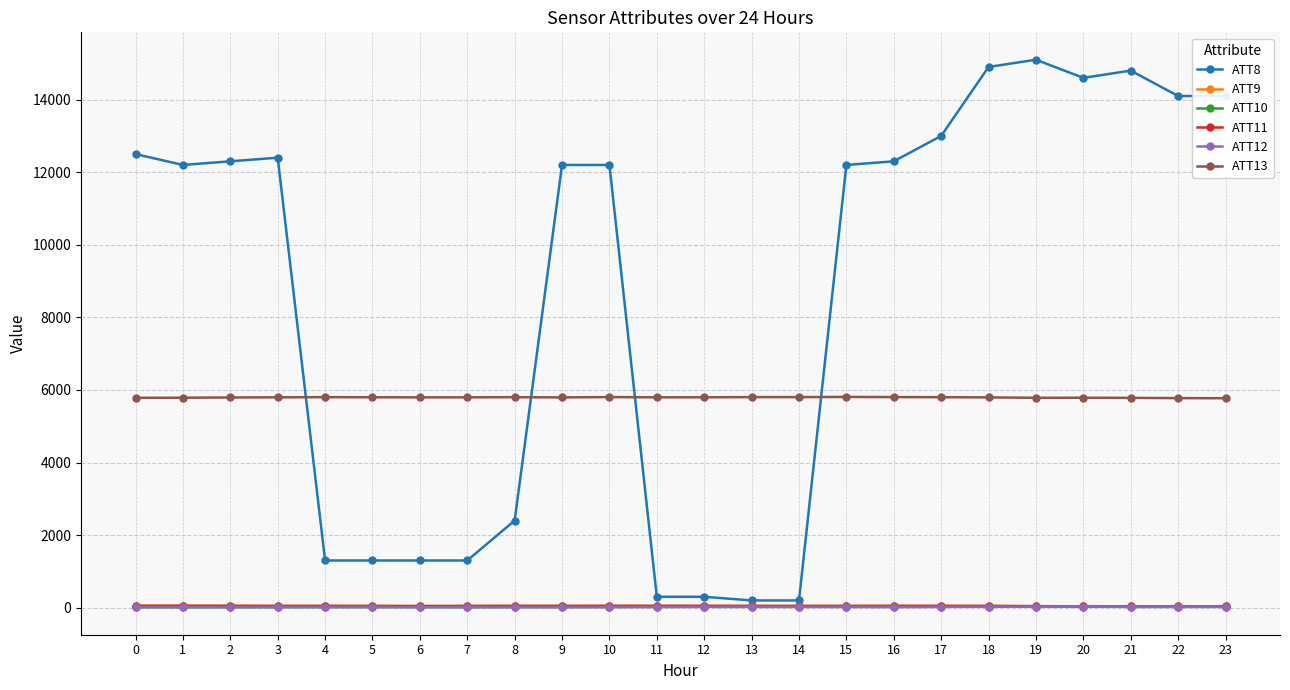

True or false: ATT11 and ATT12 cross at least once.

False